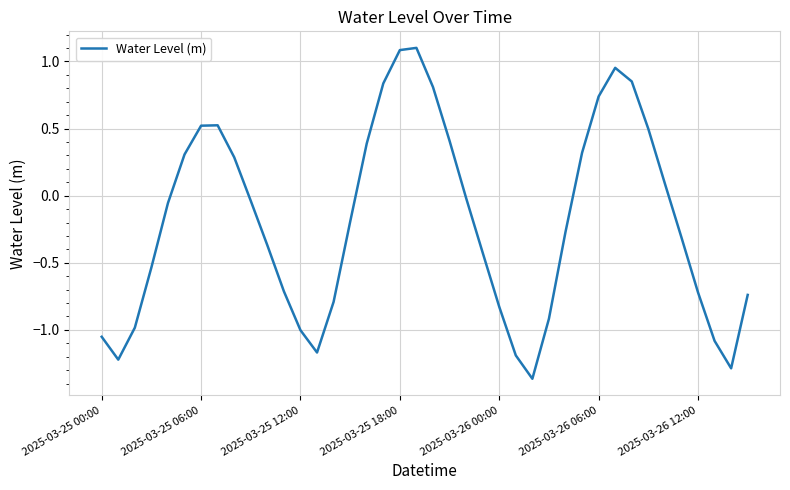

What is the difference between the maximum and minimum values?

2.5